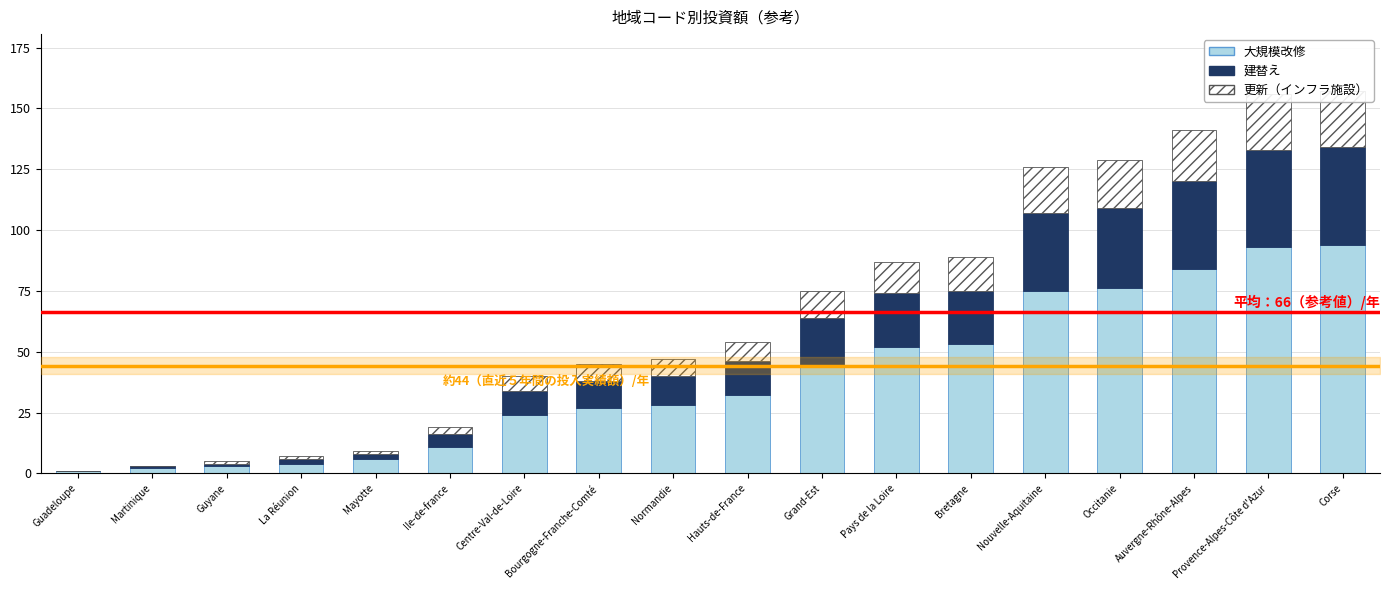

Is the value of 大規模改修 at Hauts-de-France greater than the value of 更新（インフラ施設） at Occitanie?

Yes